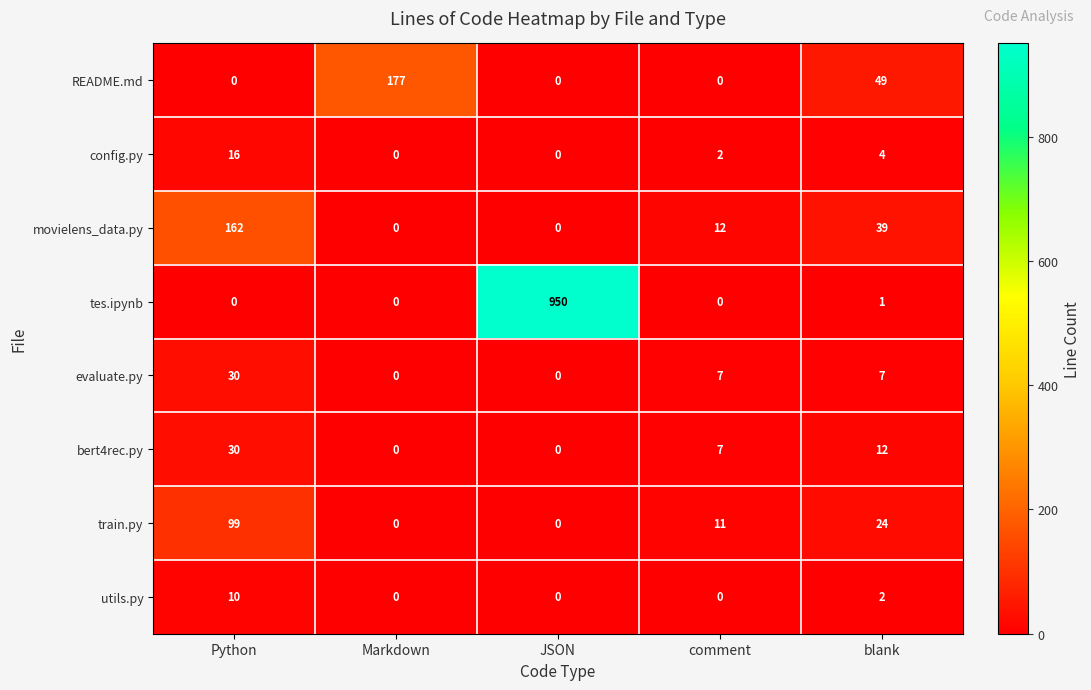

How many positive values does the README.md series have?

2